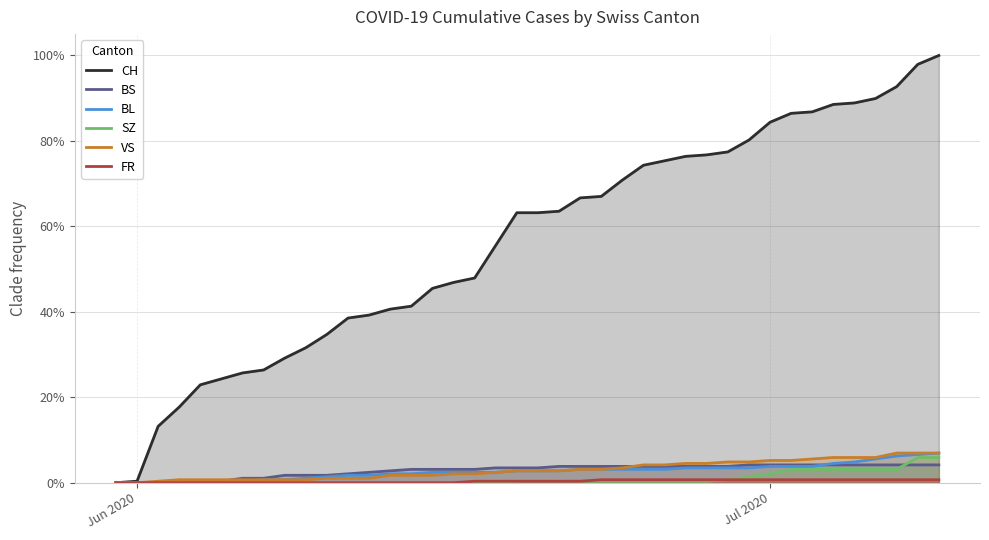

Which series has the largest range (max minus min)?

CH